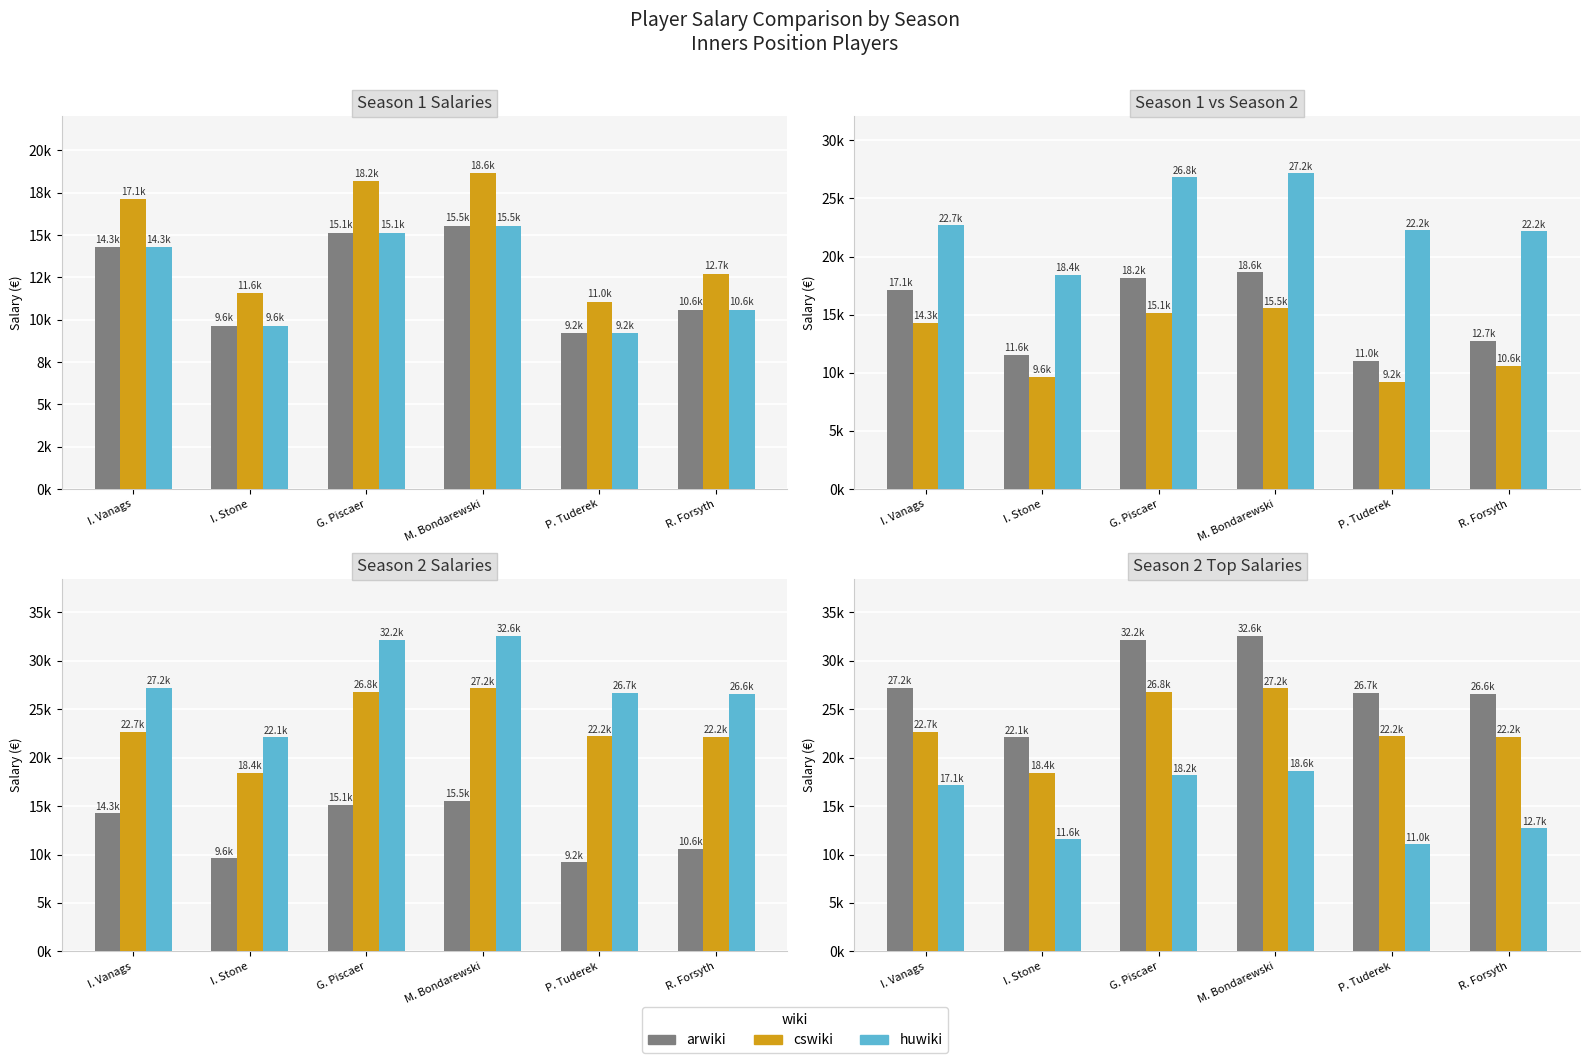

What is the average value of the huwiki series?

14881.4